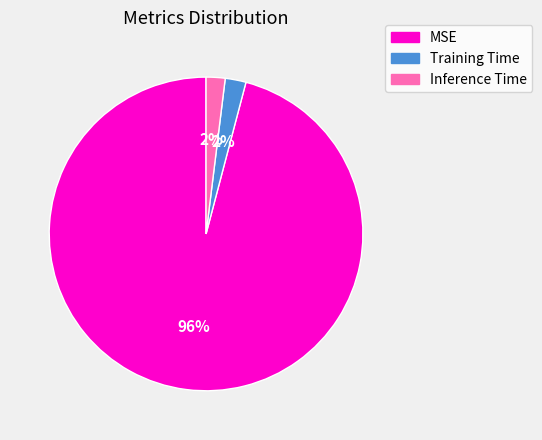

Which slice is the largest?

MSE